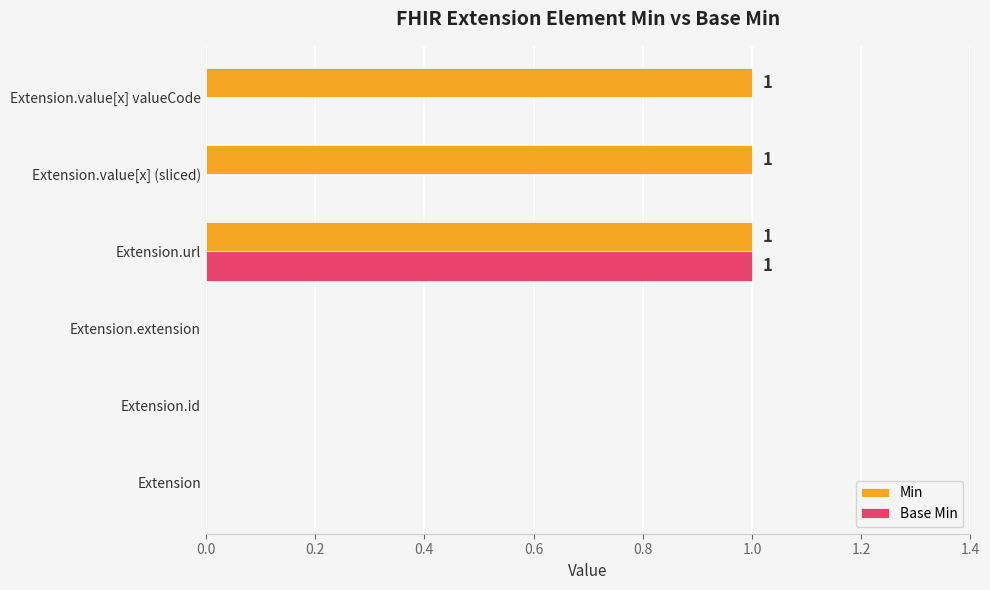

True or false: Base Min has a value of -1 at Extension.

False